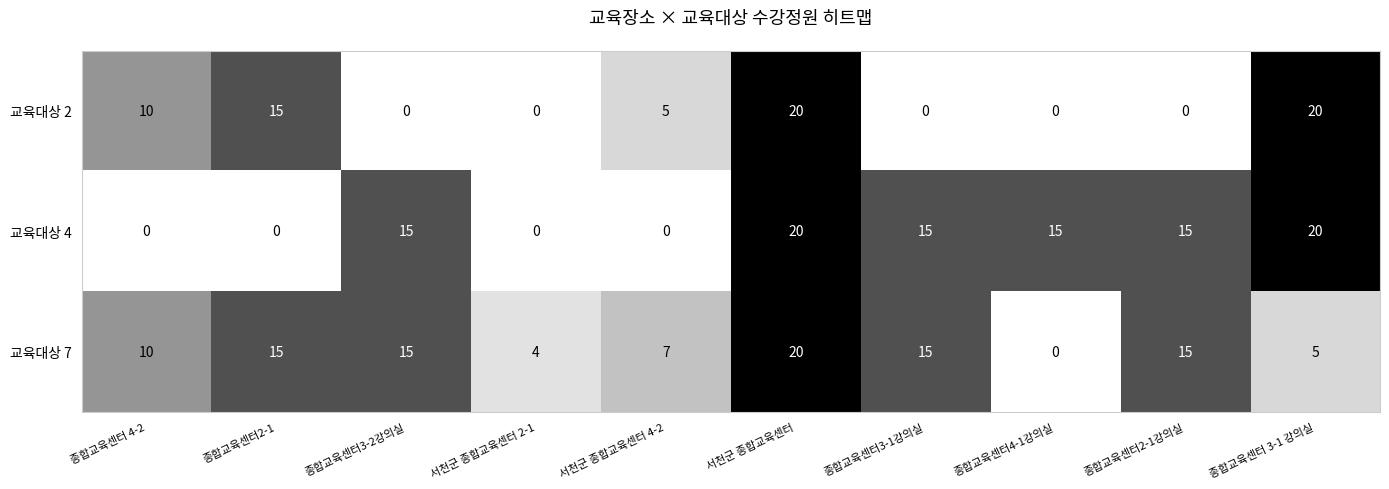

What is the total value across all series at 종합교육센터2-1?

30